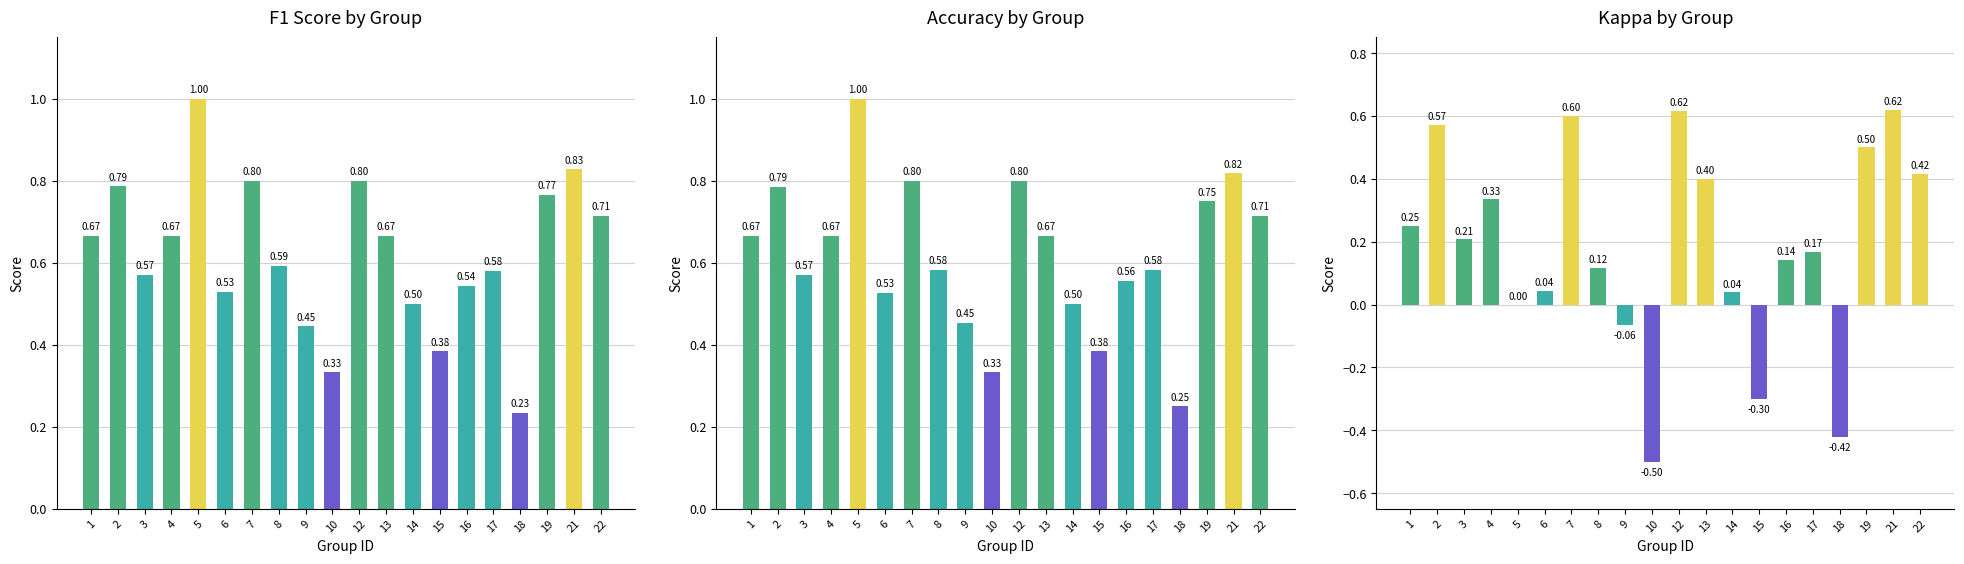

How many distinct data groups are displayed?

3